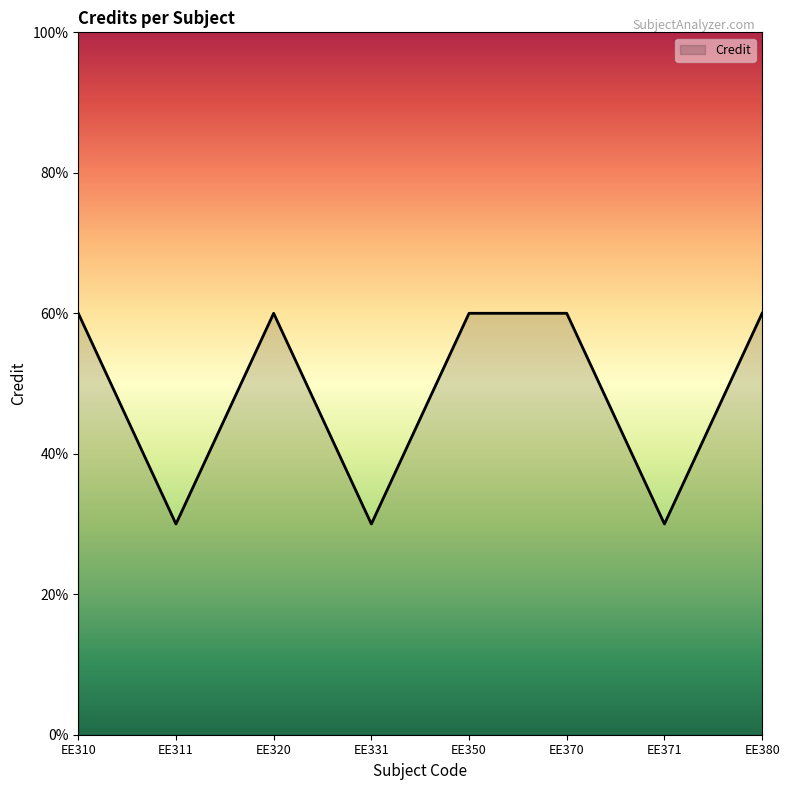

Does the chart have visible grid lines?

No